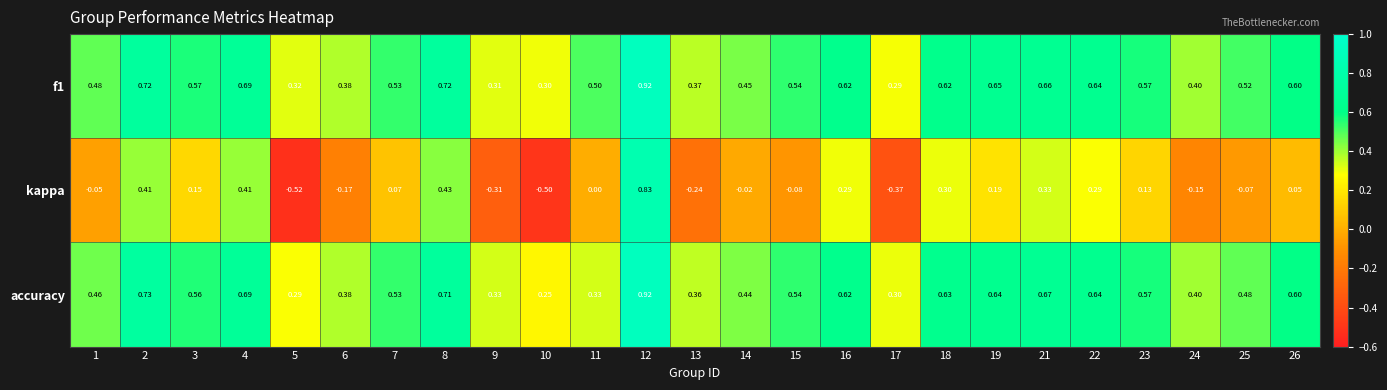

Which series has the largest range (max minus min)?

kappa